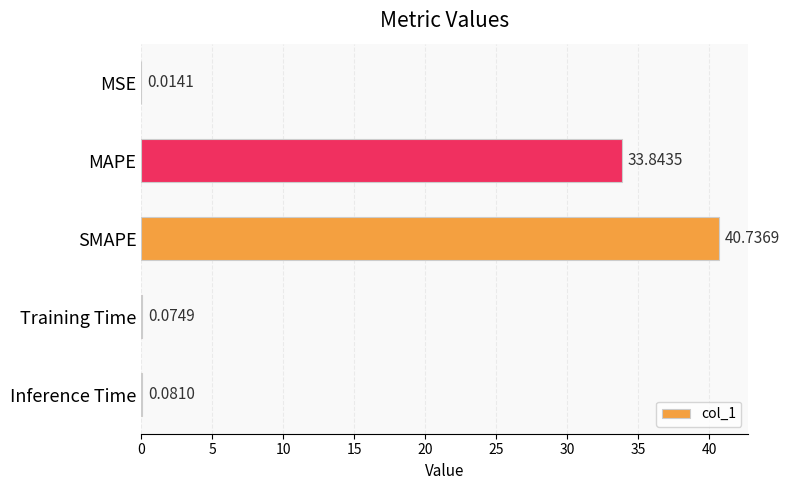

Where is the data nearest to the value 20?

MAPE